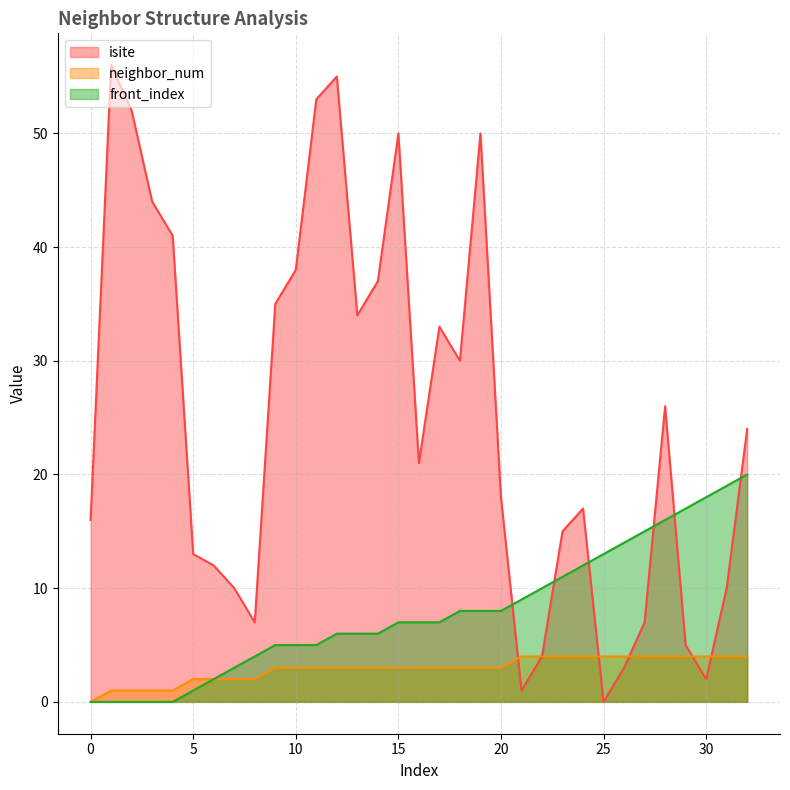

Rank the series at 30 from lowest to highest value.

isite, neighbor_num, front_index